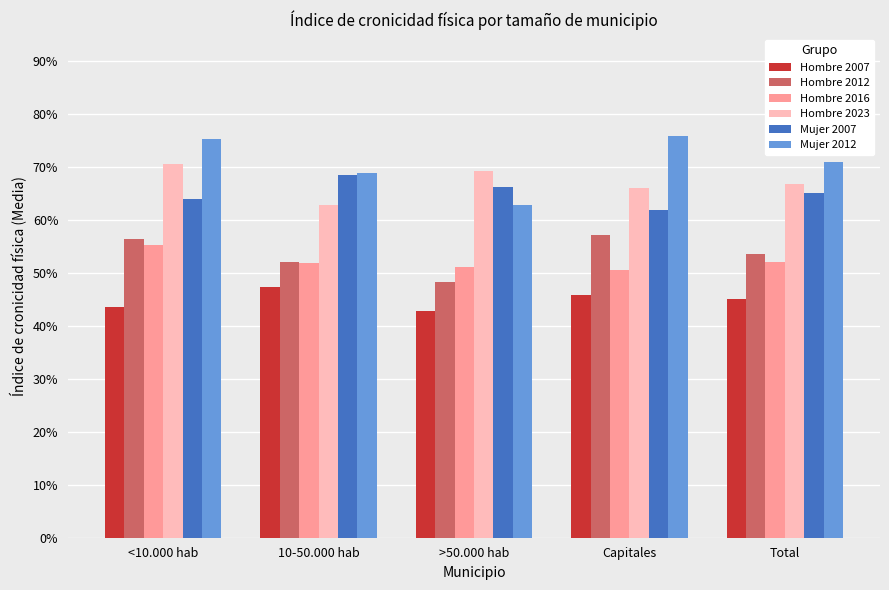

Is it true that Hombre 2012 equals 0.2 at Total?

False